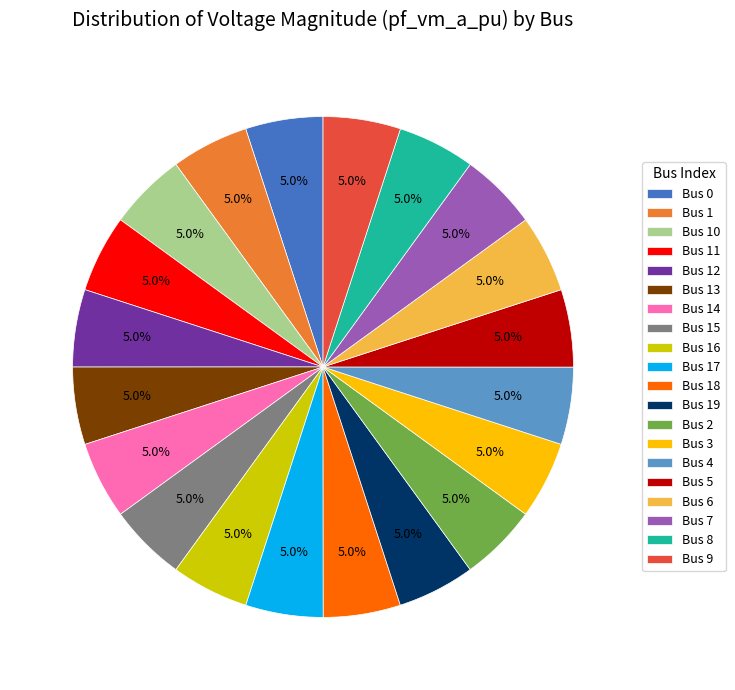

Does Bus 15 account for over 50% of the chart?

No